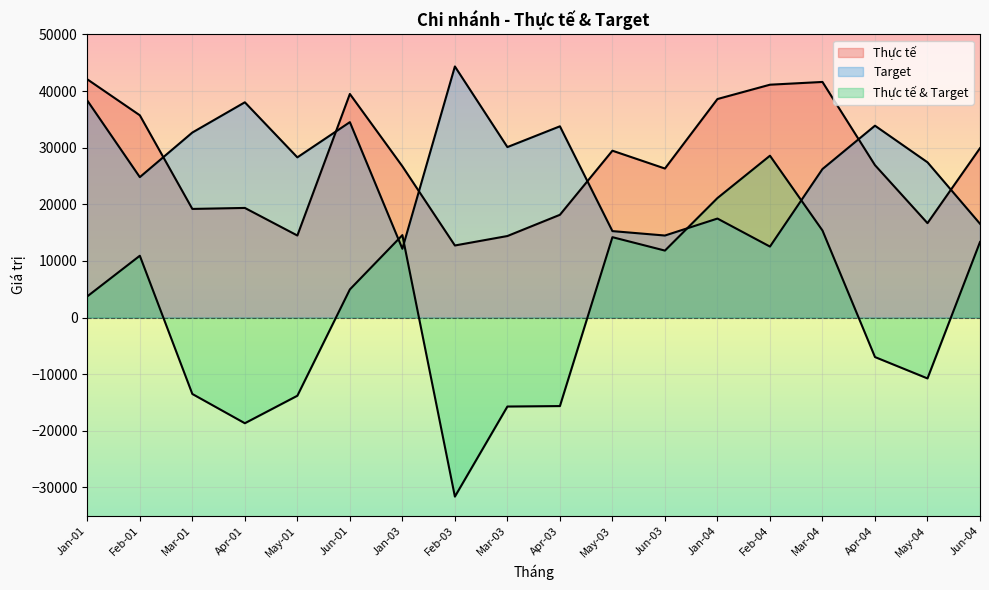

Where is the first local minimum for Thực tế & Target?

Apr-01